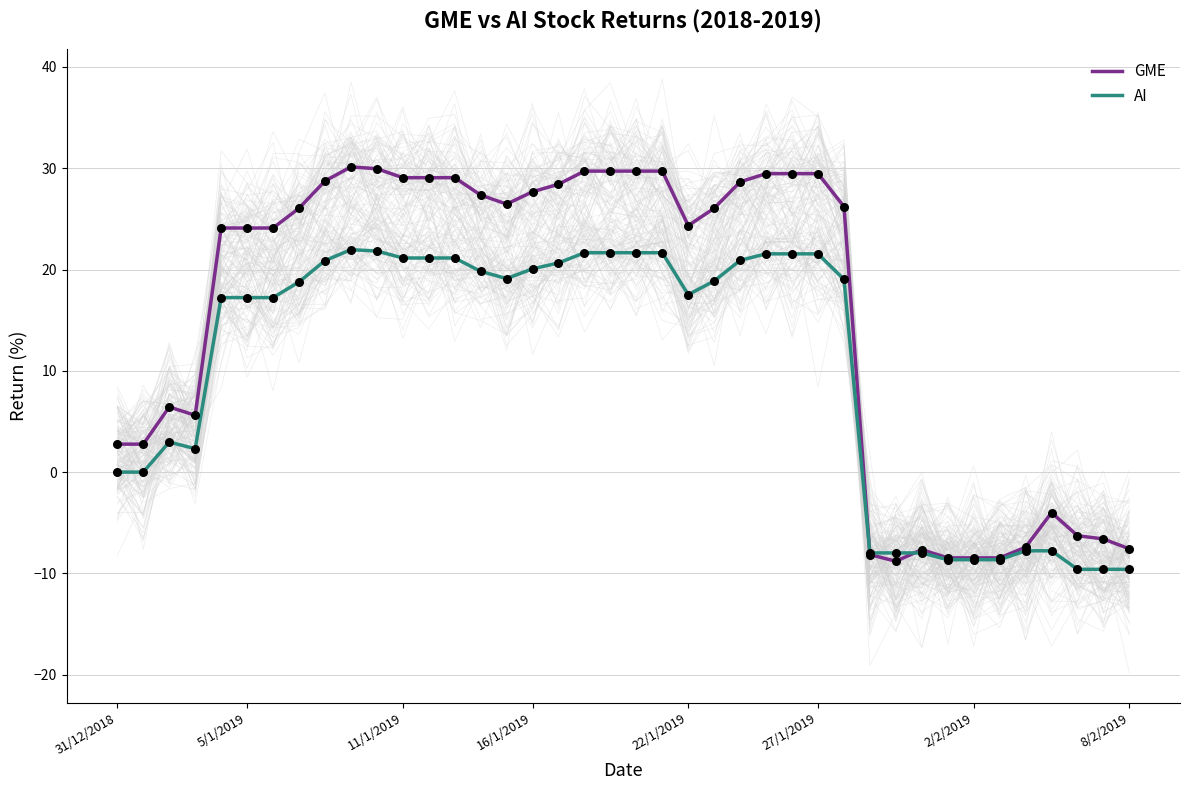

What are all the series names shown in the legend?

GME, AI